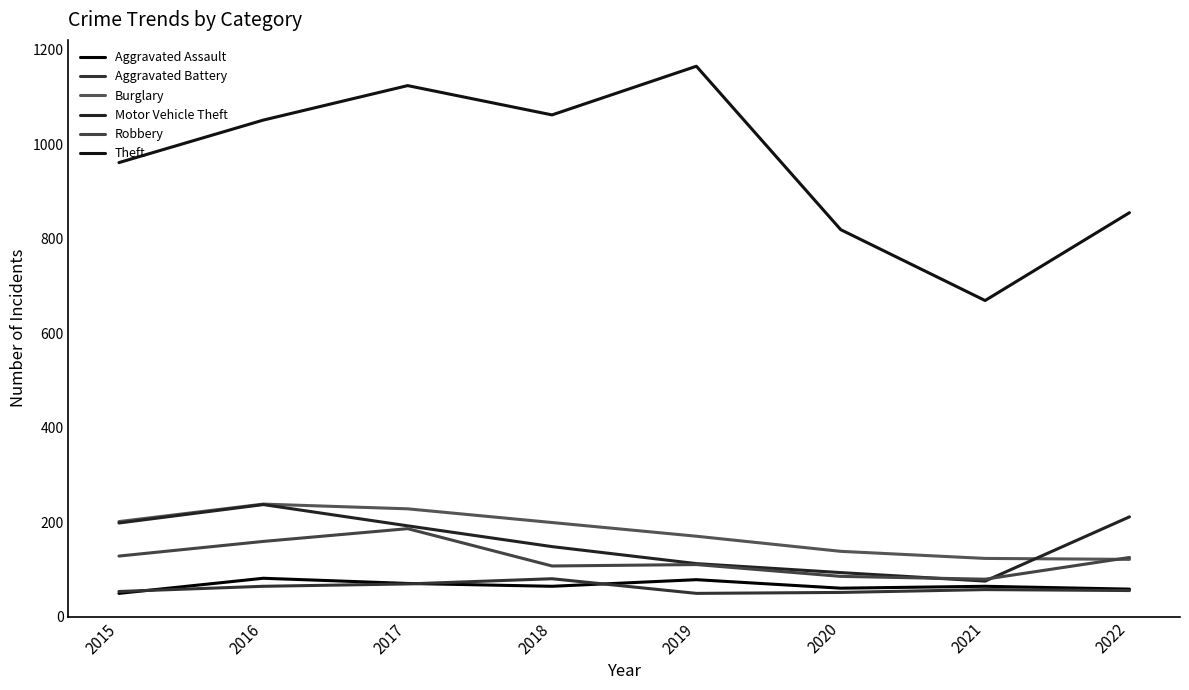

Rank the series at 2018 from lowest to highest value.

Aggravated Assault, Aggravated Battery, Robbery, Motor Vehicle Theft, Burglary, Theft